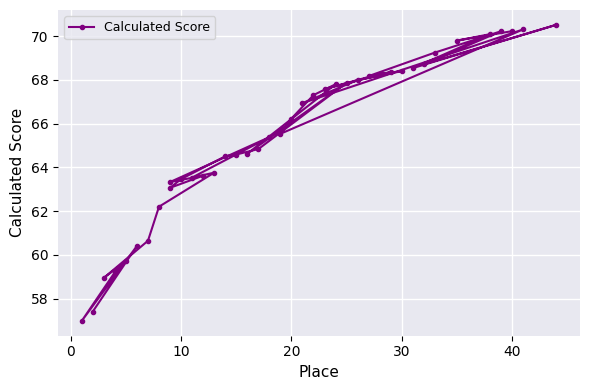

What is the smallest value displayed?

57.0